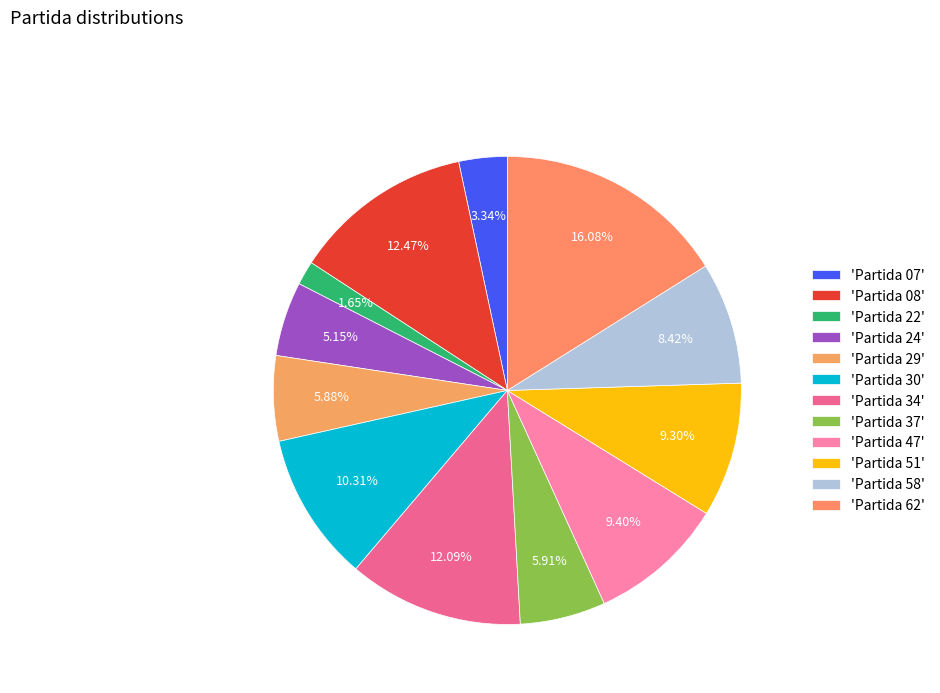

To the nearest percent, what is the average slice percentage?

8%